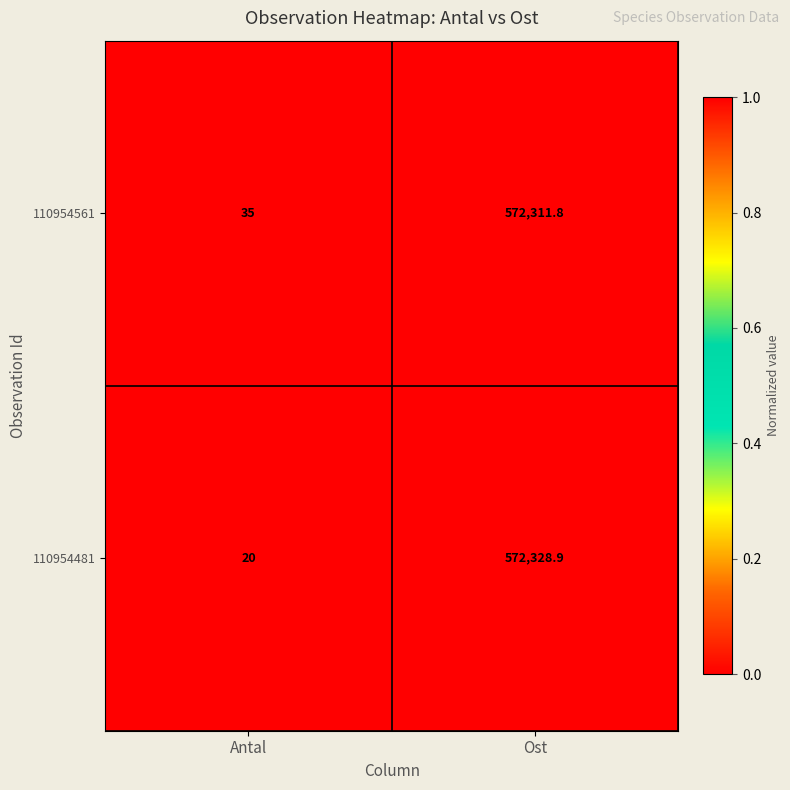

At which label does 110954481 first exceed 572328?

Ost